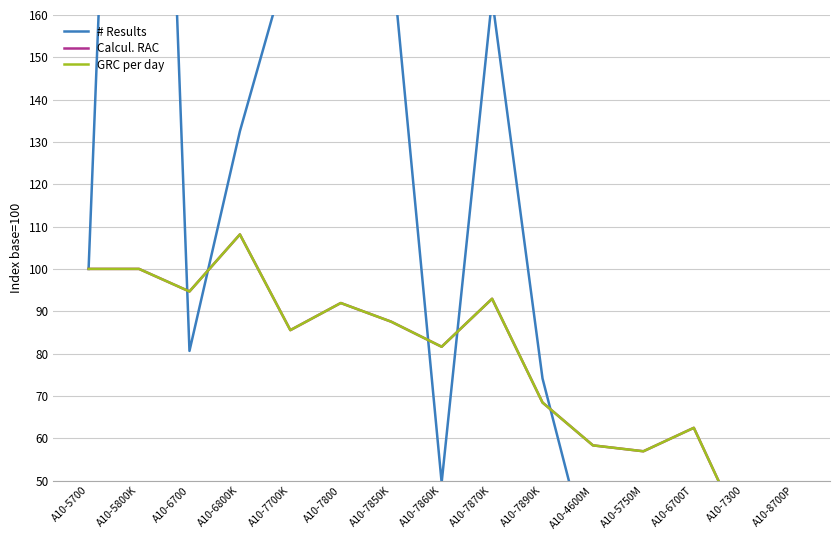

Does the chart have visible grid lines?

Yes